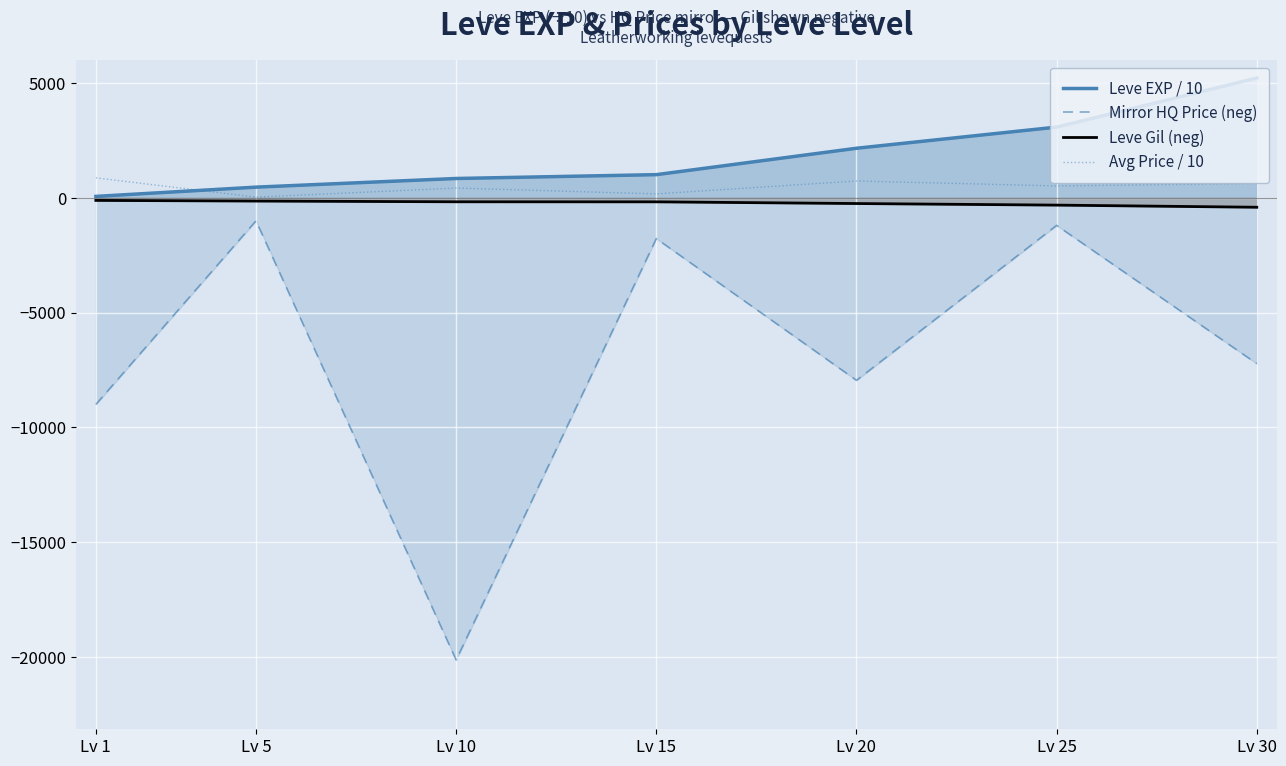

What are all the series names shown in the legend?

Leve EXP / 10, Mirror HQ Price (neg), Leve Gil (neg), Avg Price / 10